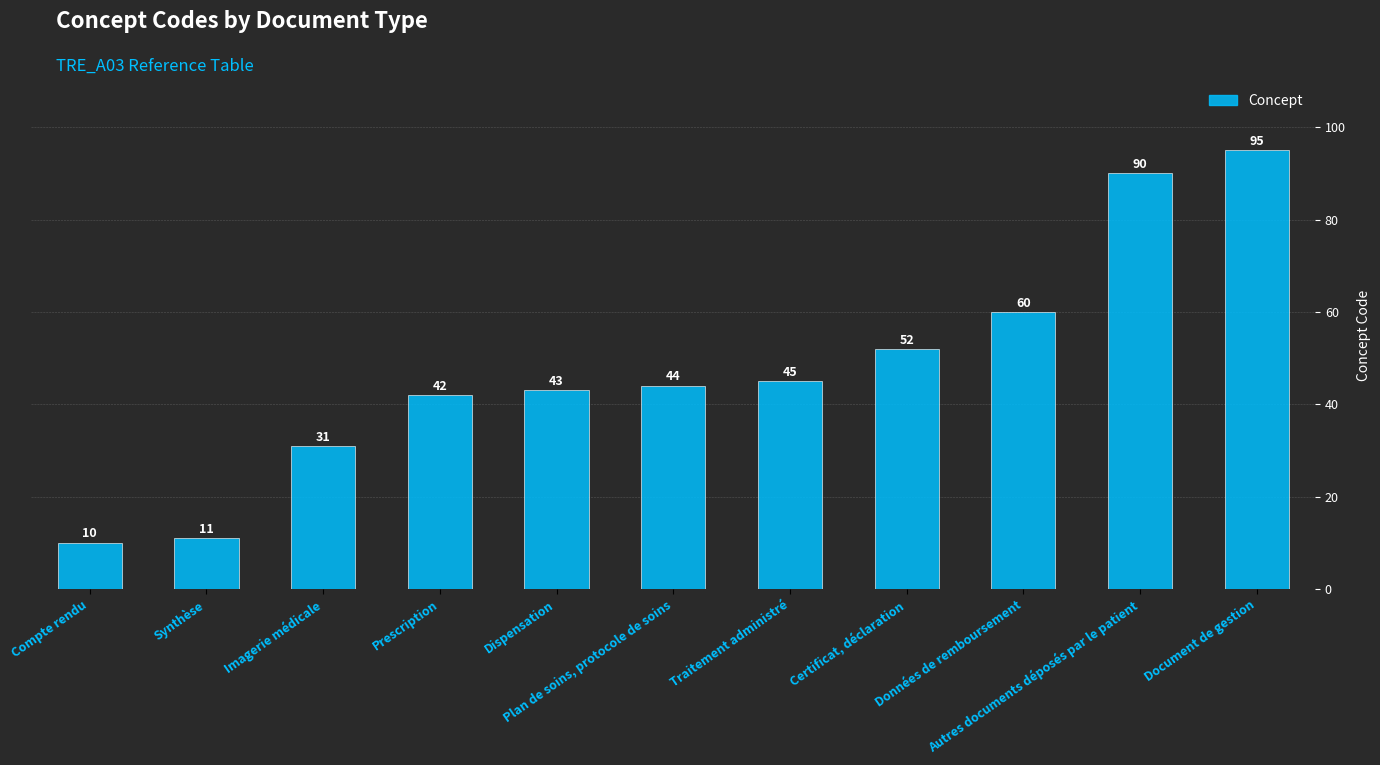

True or false: the data shows 71 at Traitement administré.

False